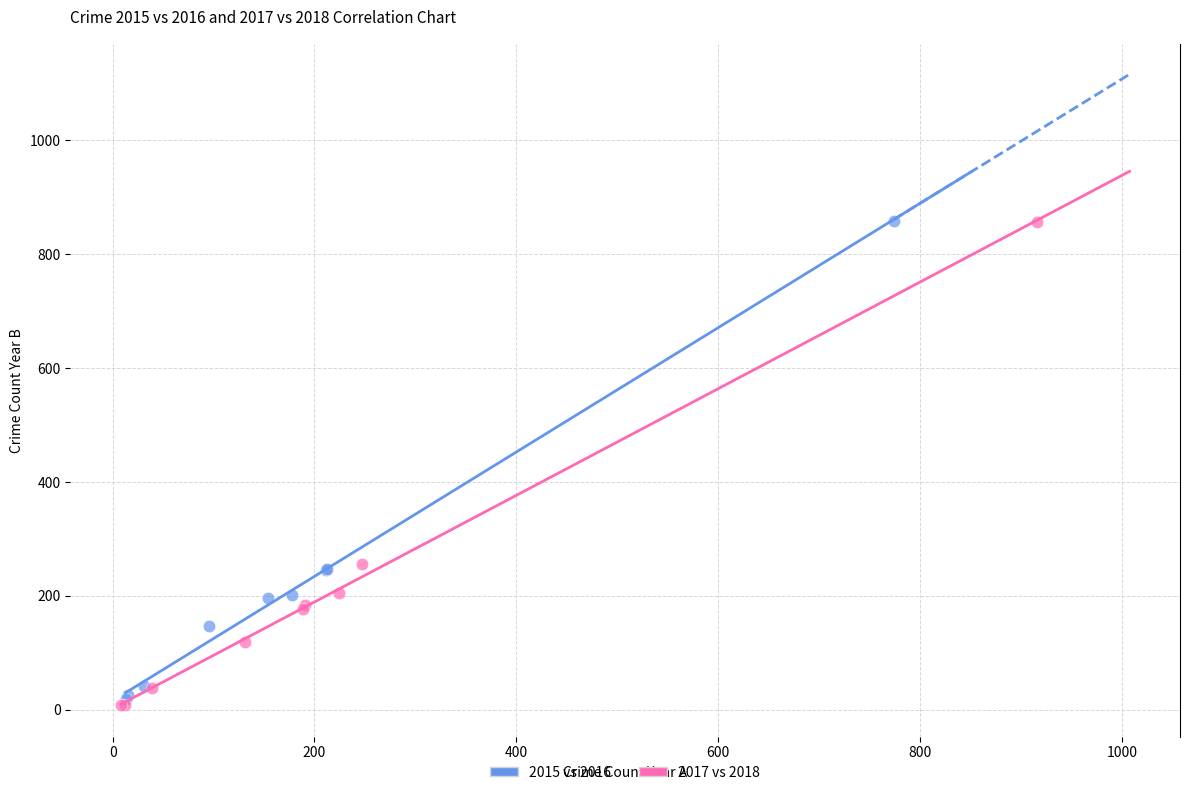

Which series has the largest Y range (max minus min)?

2017 vs 2018